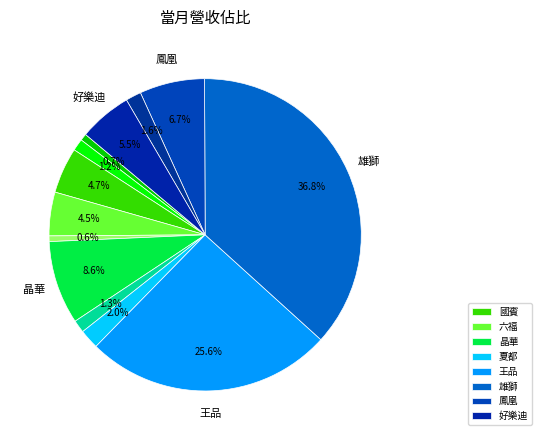

How many slices are in this pie chart?

13